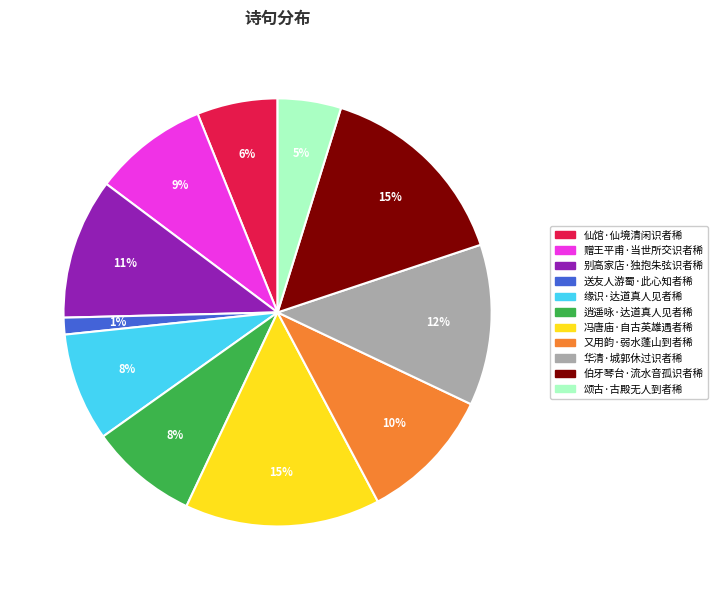

Do 逍遥咏·达道真人见者稀 and 缘识·达道真人见者稀 together represent more than half of the pie?

No